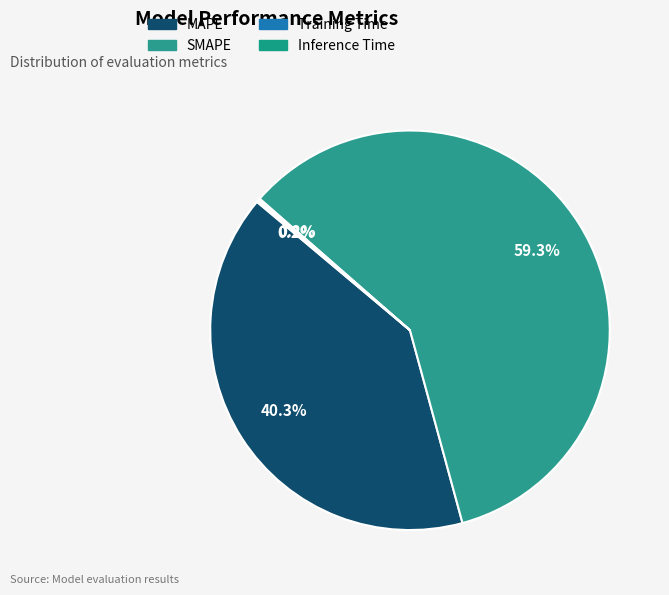

Is there any slice that represents more than half of the pie?

Yes